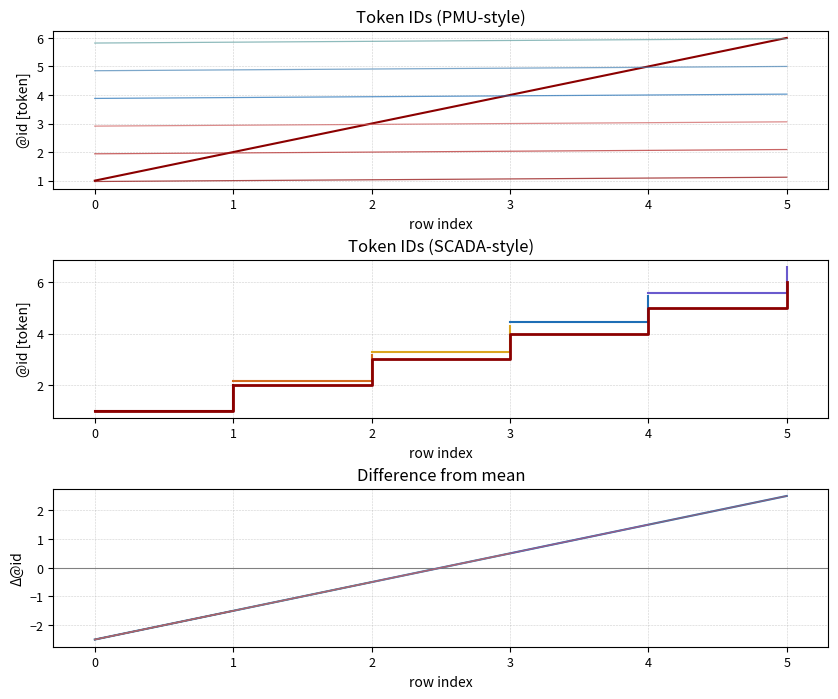

Reading left to right, what are all the values shown in this chart?

1	2	3	4	5	6